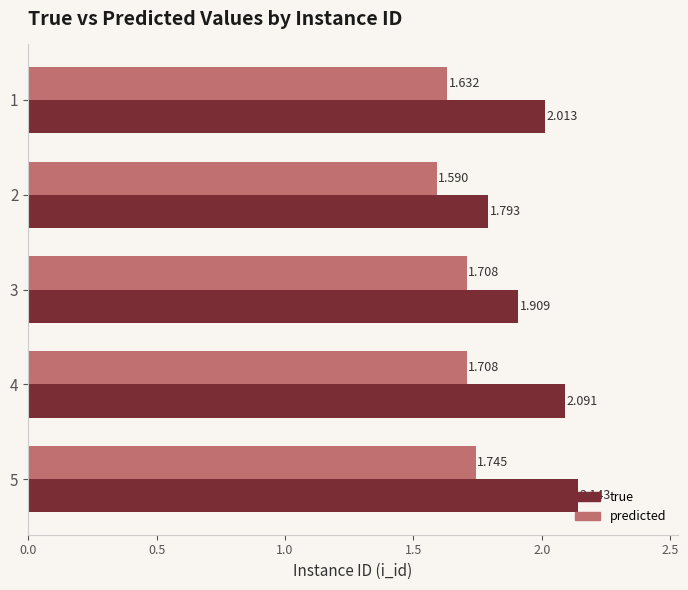

At which category does the chart reach its minimum across all series?

2